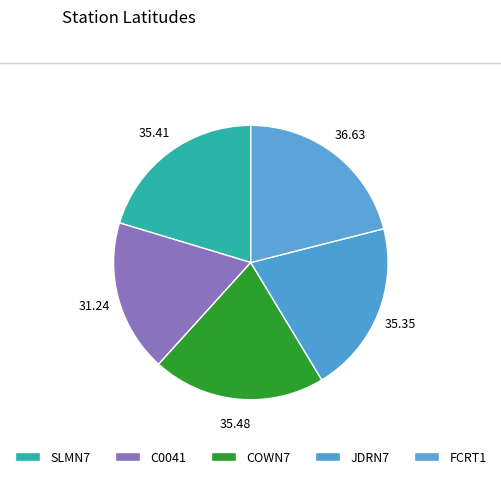

What is the total percentage of SLMN7 and JDRN7?

40.6%